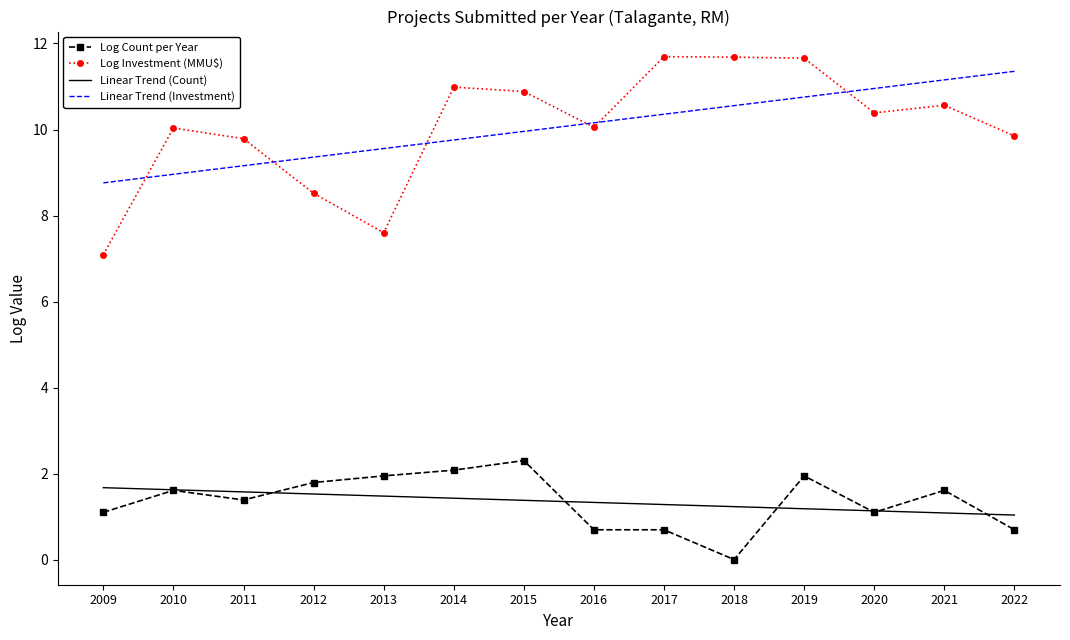

Rank the series at 2014 from lowest to highest value.

Linear Trend (Count), Log Count per Year, Linear Trend (Investment), Log Investment (MMU$)